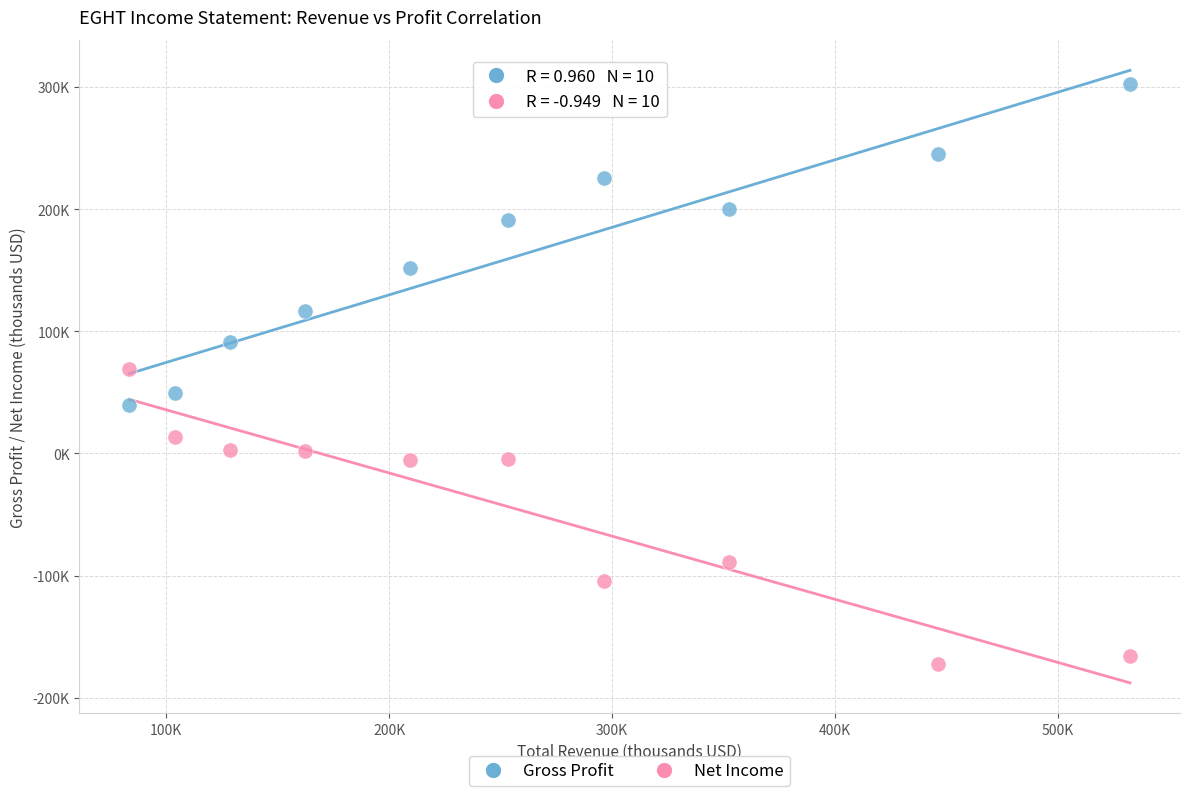

Which series contains the lowest Y value?

Net Income